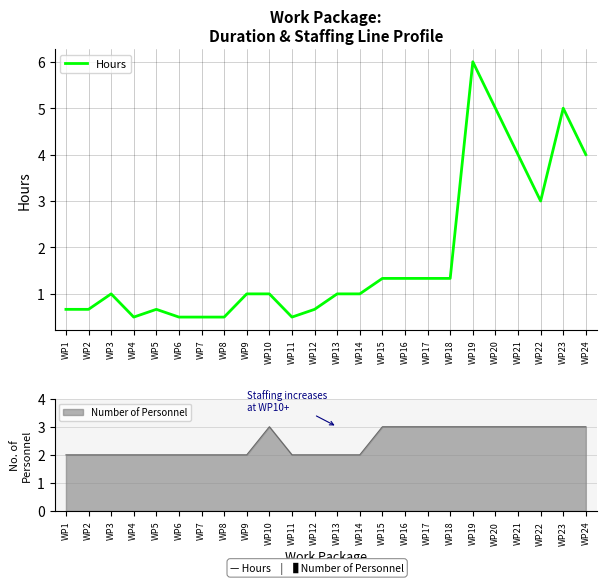

Where does the data first go above 1?

WP15